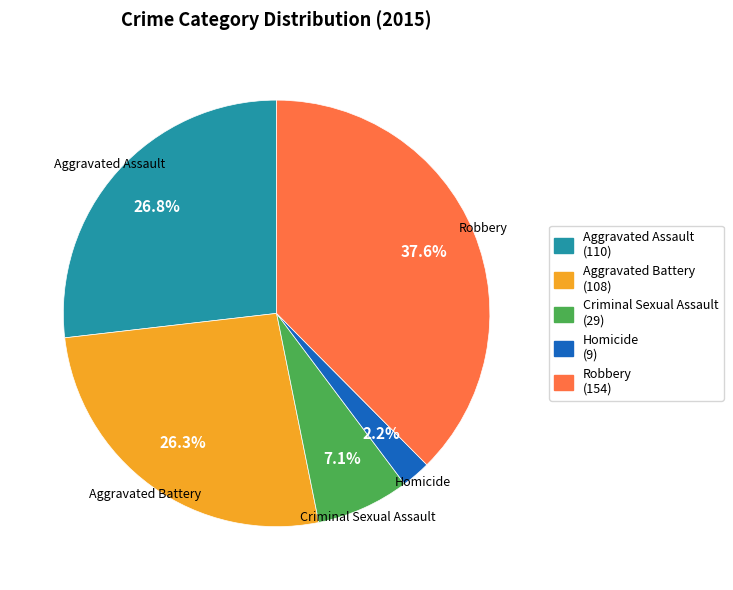

What is the total percentage of Criminal Sexual Assault and Homicide?

9.3%